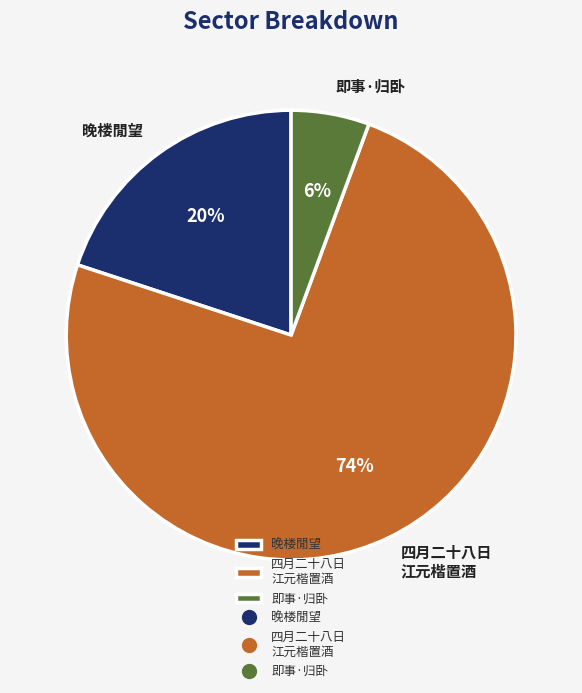

To the nearest percent, what is the combined percentage of 即事·归卧 and 晚楼閒望?

26%